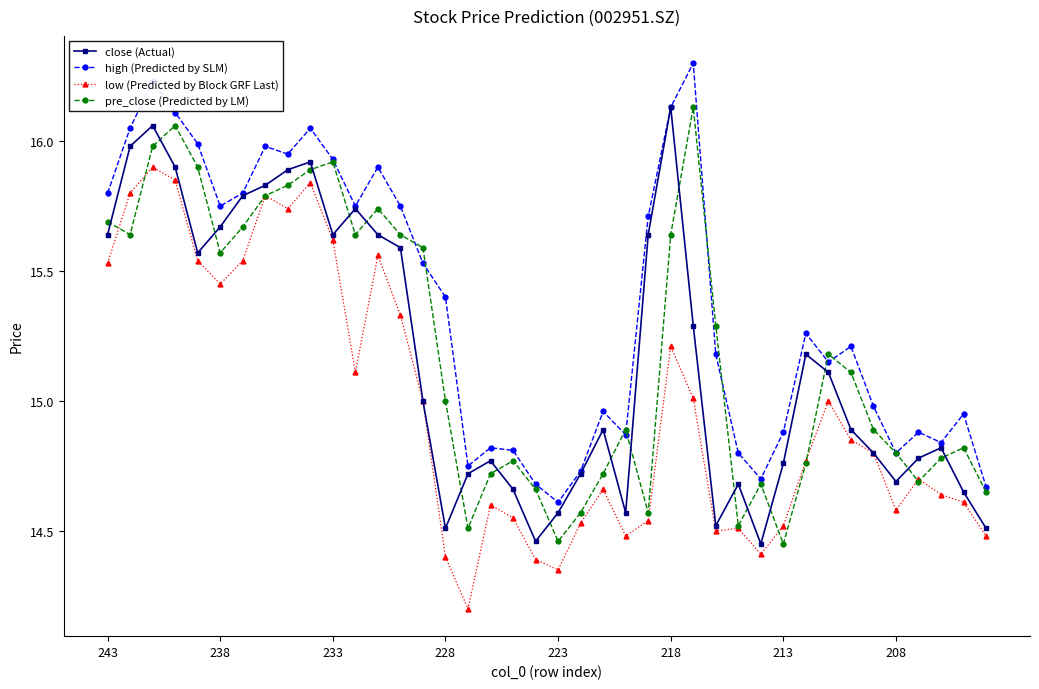

True or false: pre_close (Predicted by LM) has more than 1 interior local peaks.

True